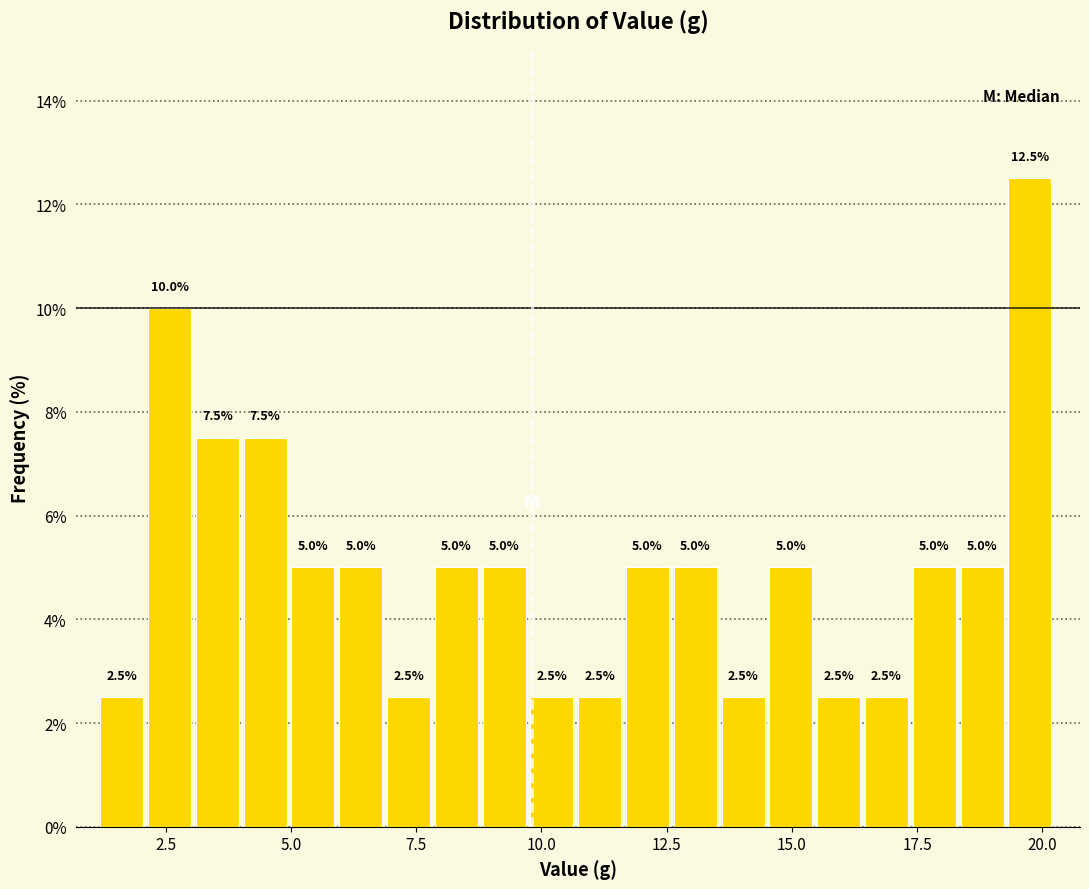

Around what value on the x-axis is the tallest bar? Give the approximate position of its centre, as read against the axis.

19.5